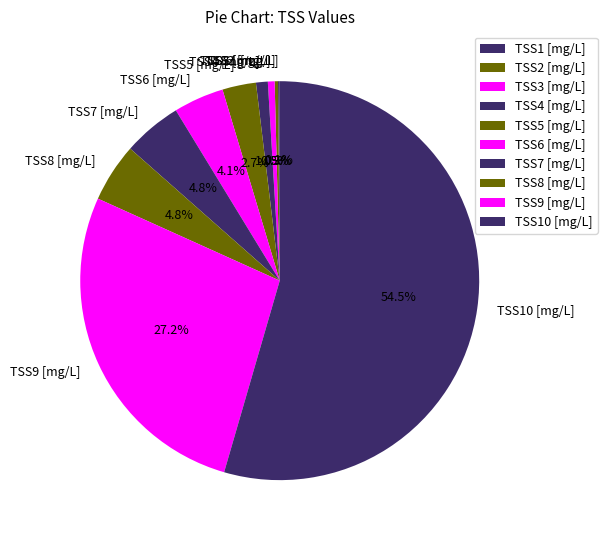

Which category has the biggest portion of the pie?

TSS10 [mg/L]